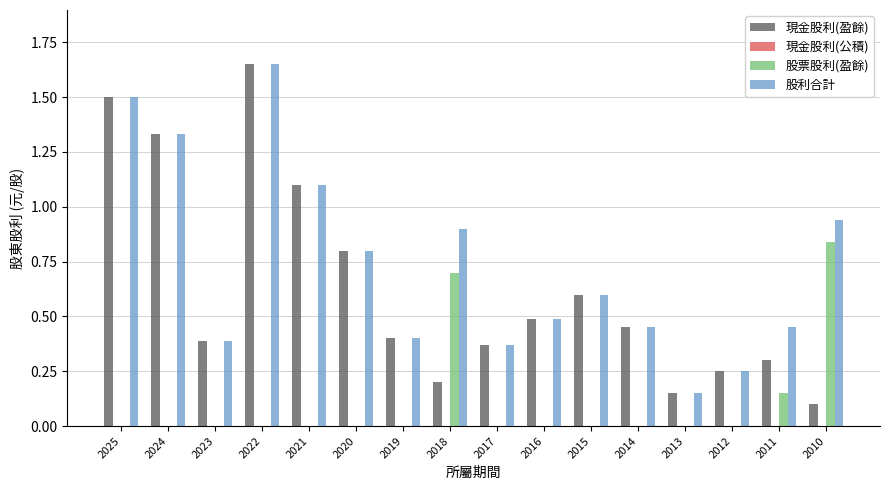

The value of 現金股利(盈餘) at 2017 is 0.4. True or false?

True